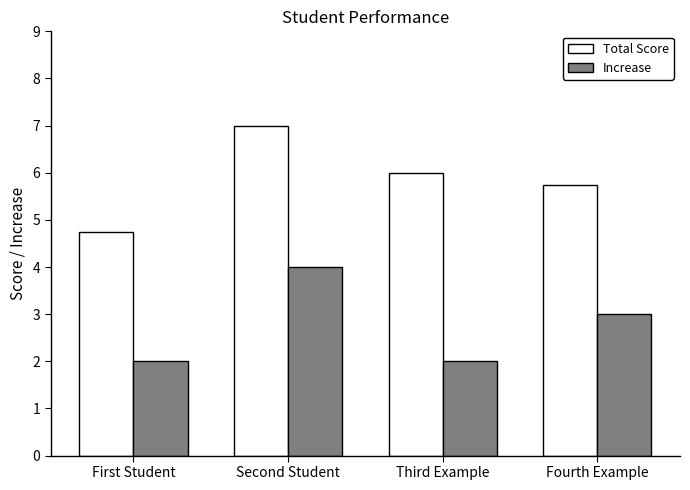

At which label does Increase reach its peak?

Second Student